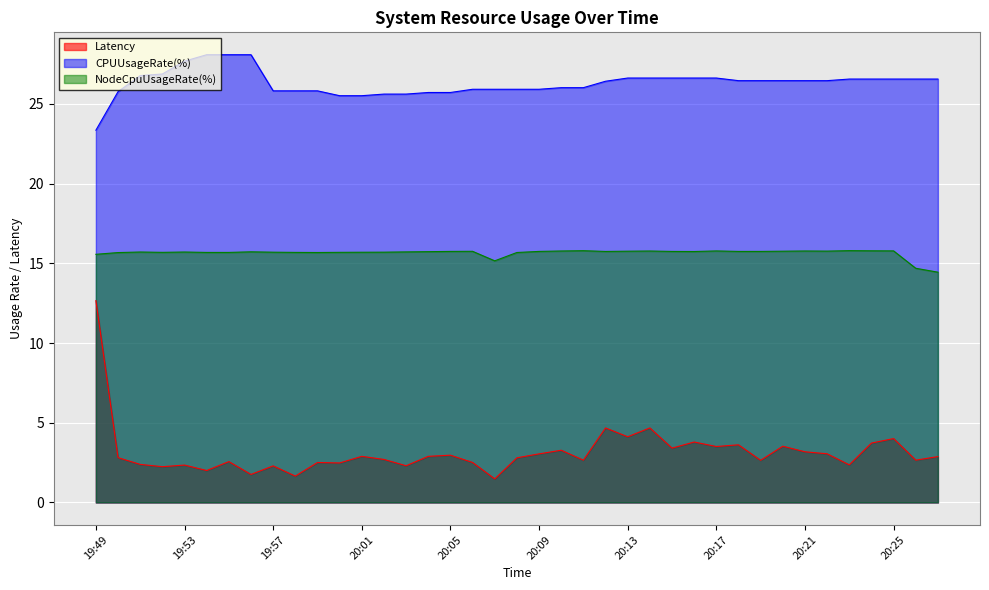

How many lines are shown in the chart?

3